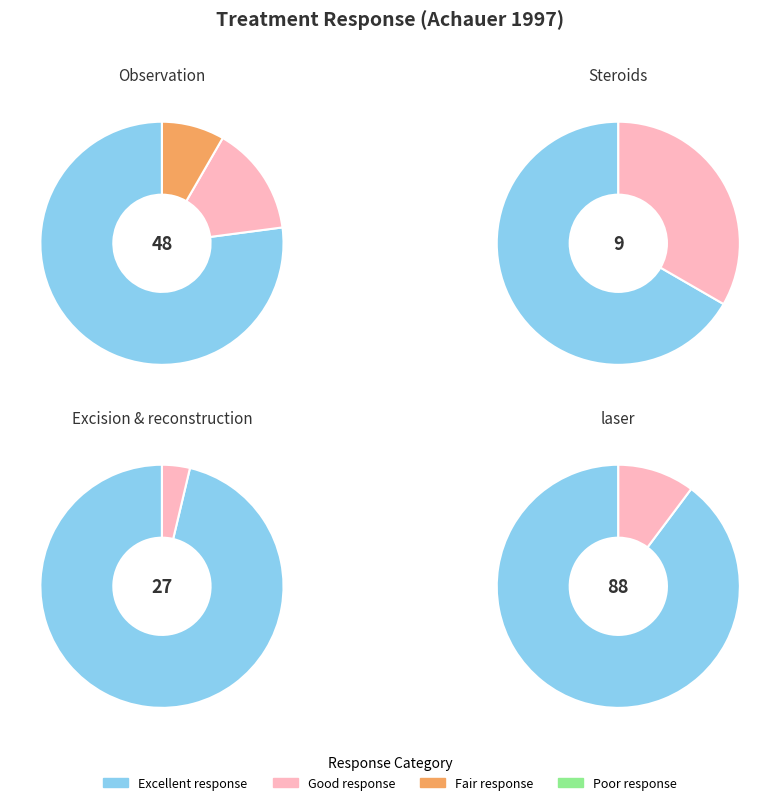

What is the smallest slice in the pie chart?

1